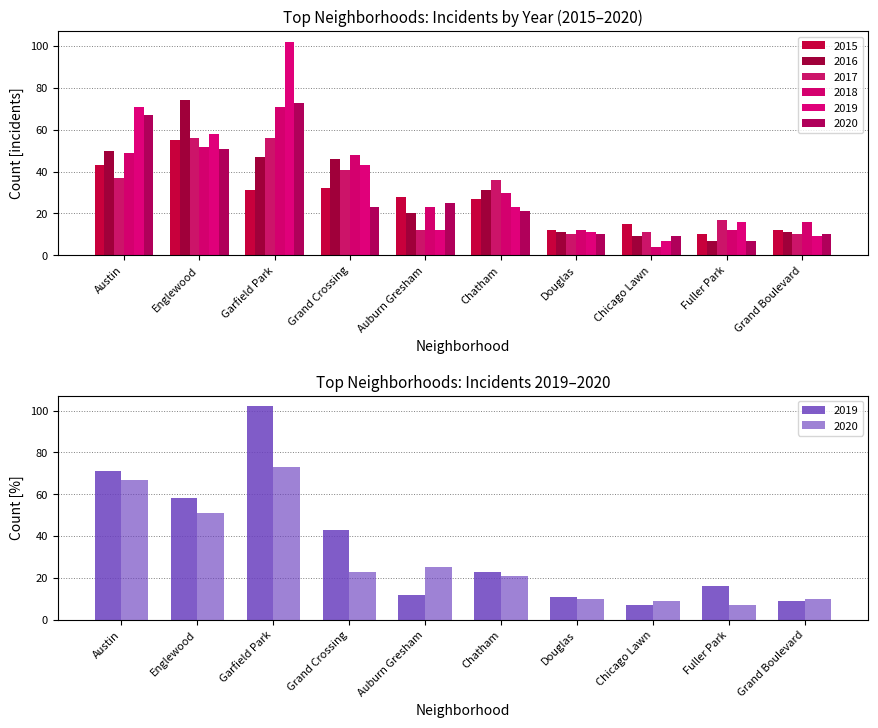

How many bars are there in each group?

6